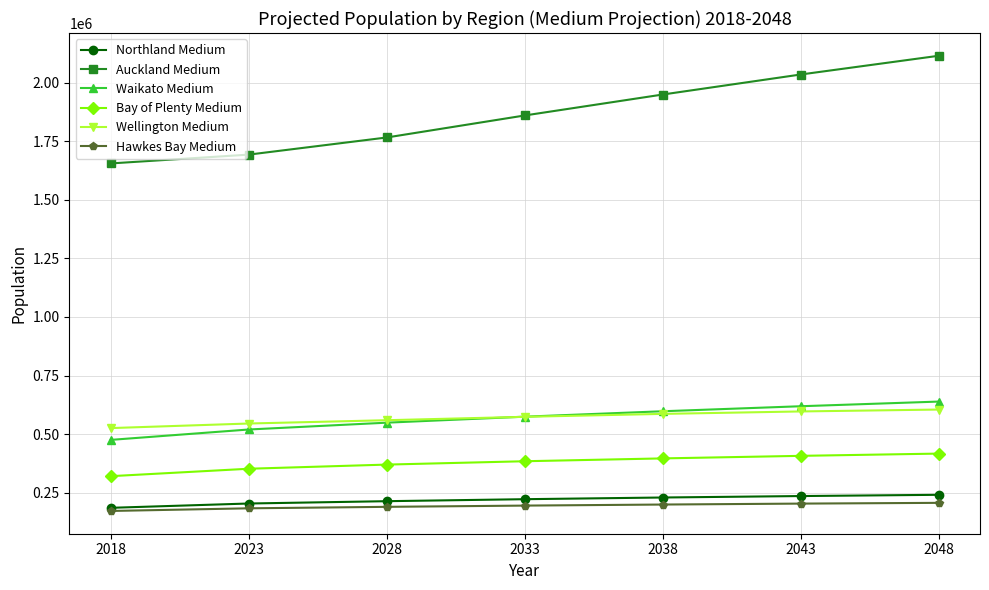

The Auckland Medium series shows 1859400 at 2033. True or false?

True